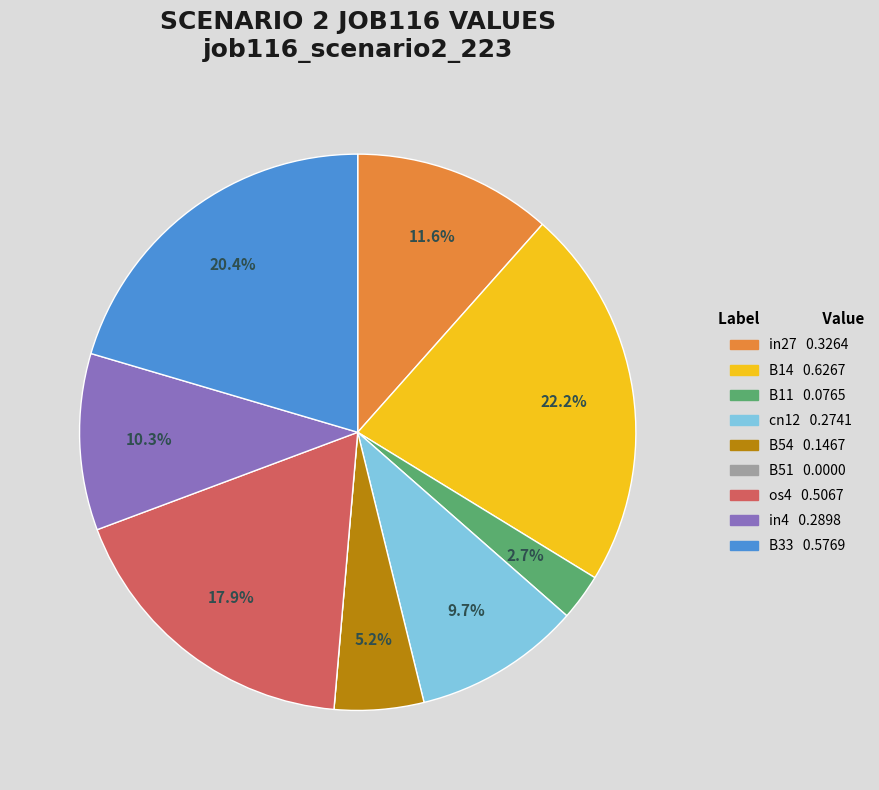

Is the sum of in27 and B11 greater than half?

No